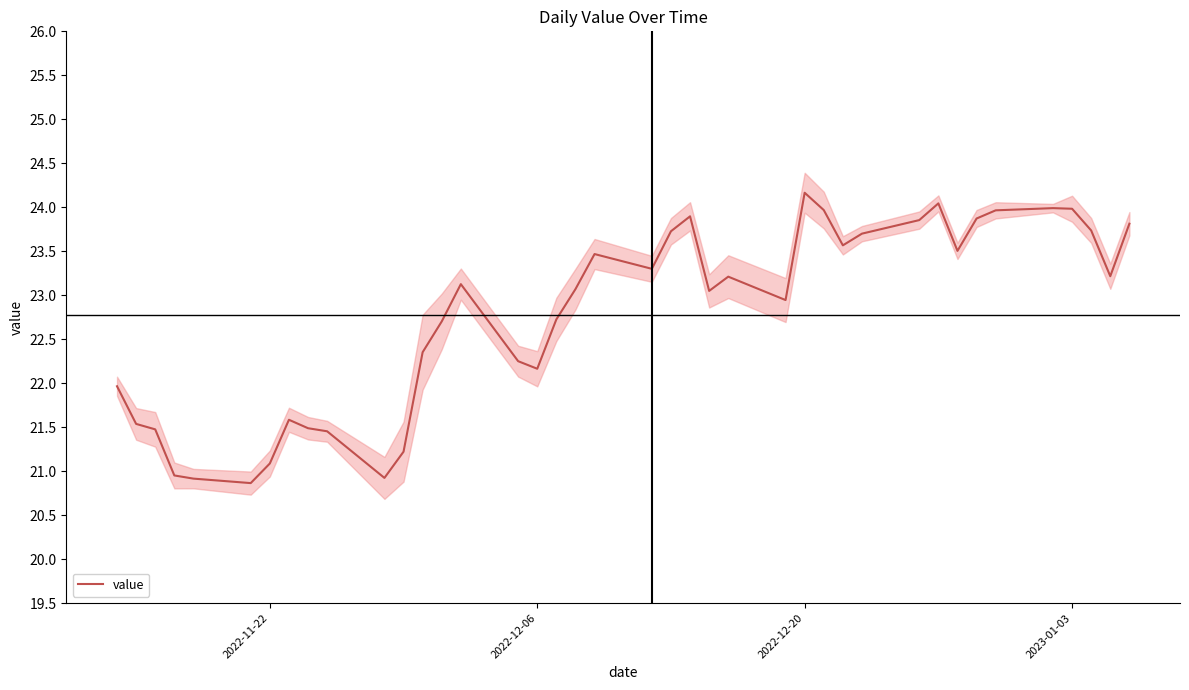

What is the highest value of the value series?

24.2